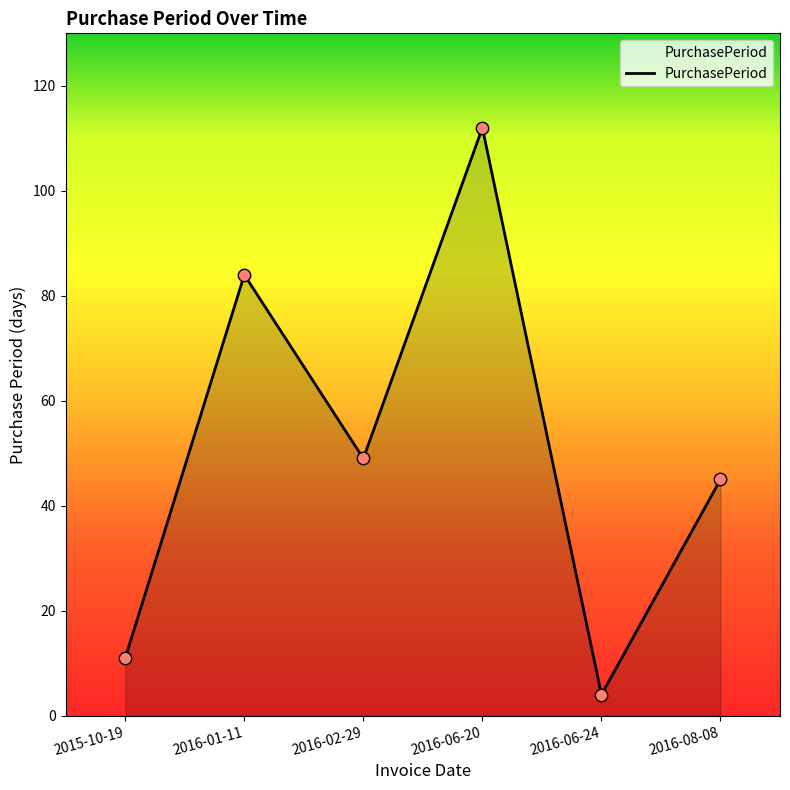

Approximately how many times larger is the value at 2015-10-19 compared to 2016-01-11?

0.1